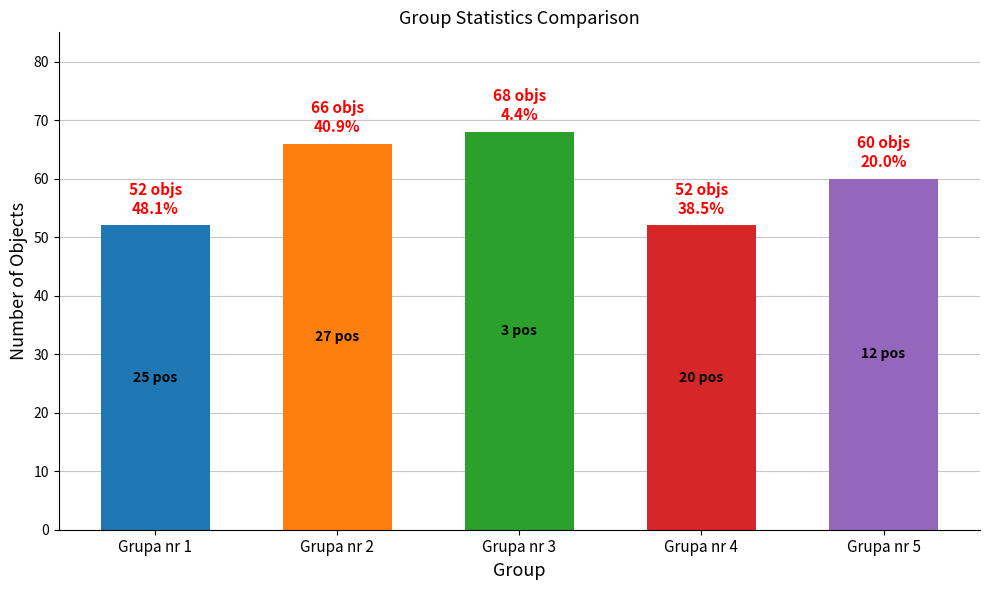

What is the value of the 2nd bar from the left?

66